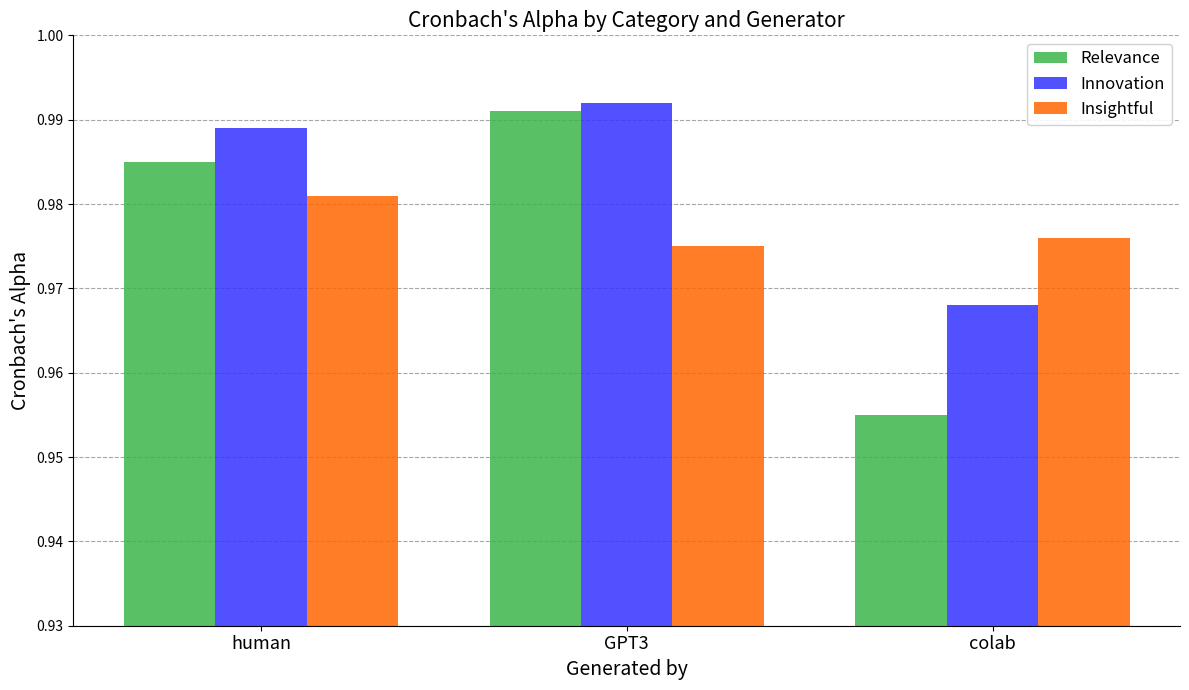

How many bars are there in each group?

3